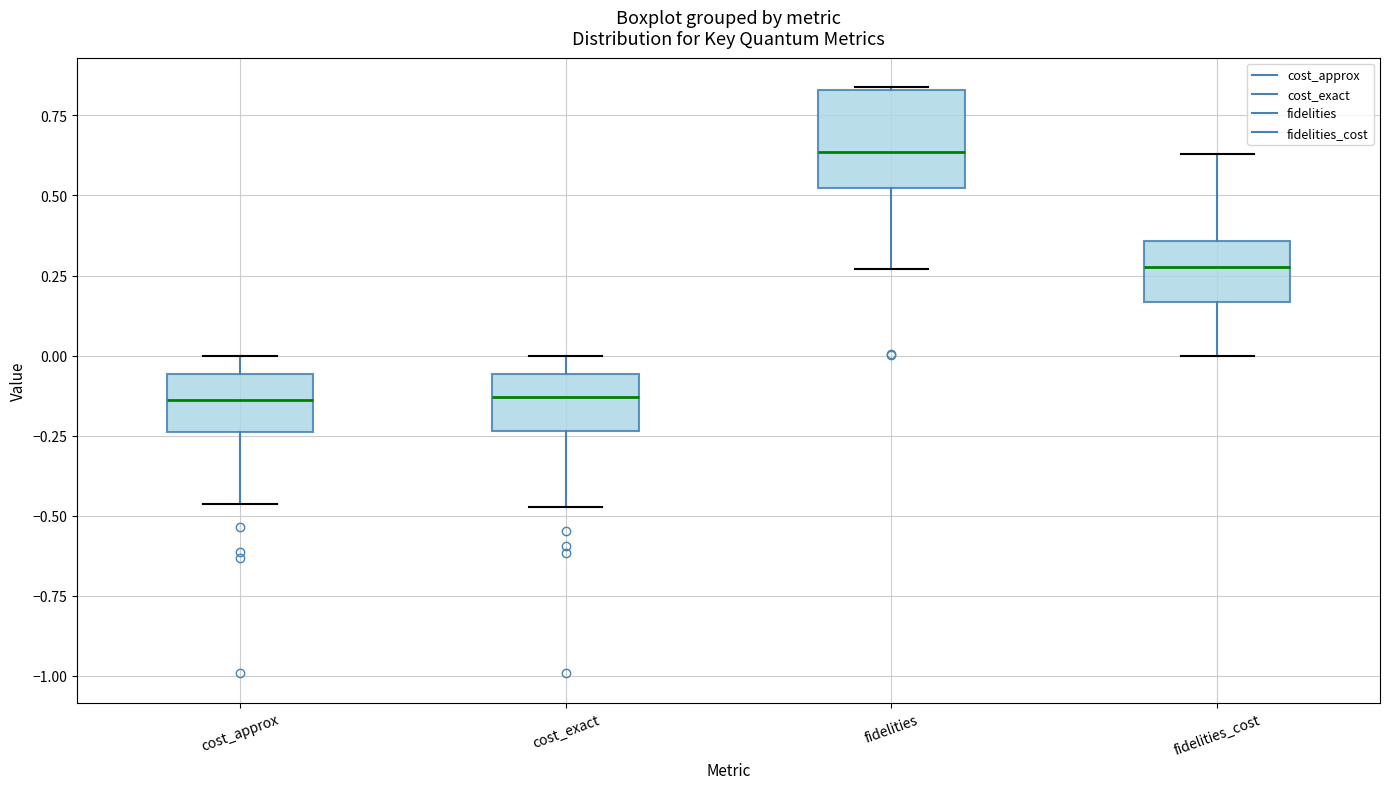

Reading left to right, transcribe this box plot: for each box, give where its median line is, the range the box spans, and where its two whiskers end, as read against the y-axis. The values are not printed on the chart, so give them approximately, as read against the axis.

cost_approx: median -0.15, box -0.25 to -0.05, whiskers -0.45 to 0.00
cost_exact: median -0.15, box -0.25 to -0.05, whiskers -0.45 to 0.00
fidelities: median 0.65, box 0.50 to 0.85, whiskers 0.25 to 0.85
fidelities_cost: median 0.30, box 0.15 to 0.35, whiskers 0.00 to 0.65